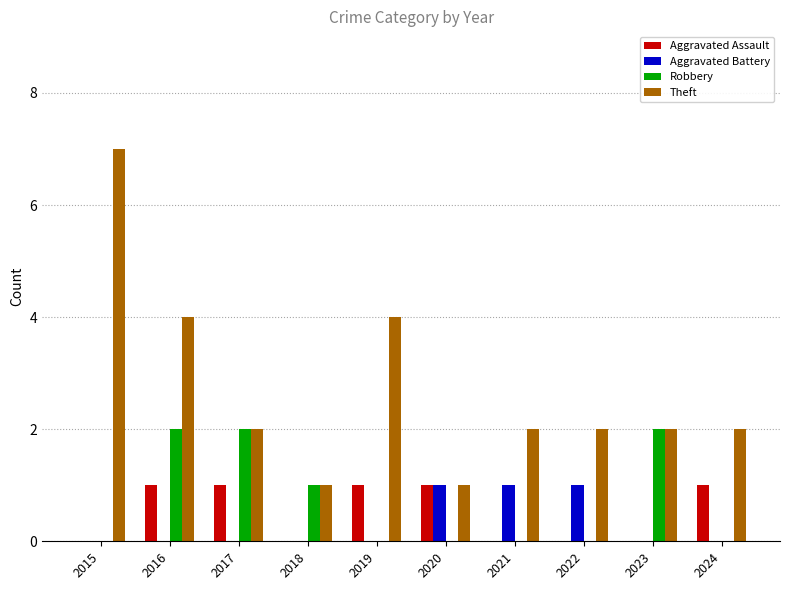

Is it true that Theft equals 2 at 2024?

True